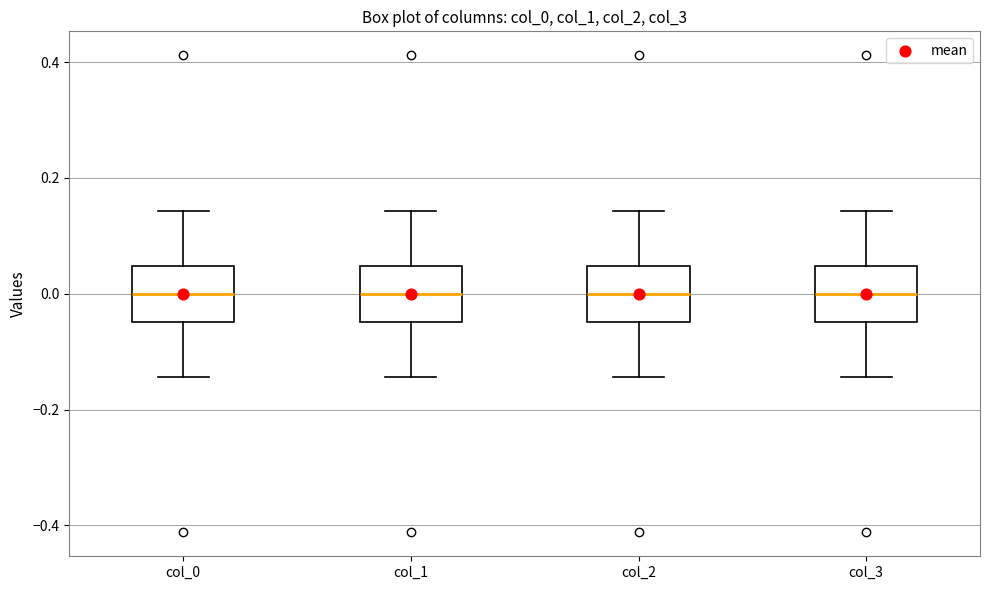

Reading left to right, transcribe this box plot: for each box, give where its median line is, the range the box spans, and where its two whiskers end, as read against the y-axis. The values are not printed on the chart, so give them approximately, as read against the axis.

col_0: median 0.00, box -0.04 to 0.04, whiskers -0.14 to 0.14
col_1: median 0.00, box -0.04 to 0.04, whiskers -0.14 to 0.14
col_2: median 0.00, box -0.04 to 0.04, whiskers -0.14 to 0.14
col_3: median 0.00, box -0.04 to 0.04, whiskers -0.14 to 0.14